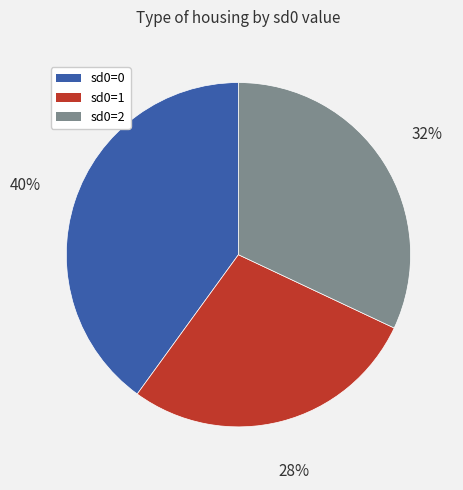

To the nearest percent, what is the difference between the largest and smallest slice percentages?

12%